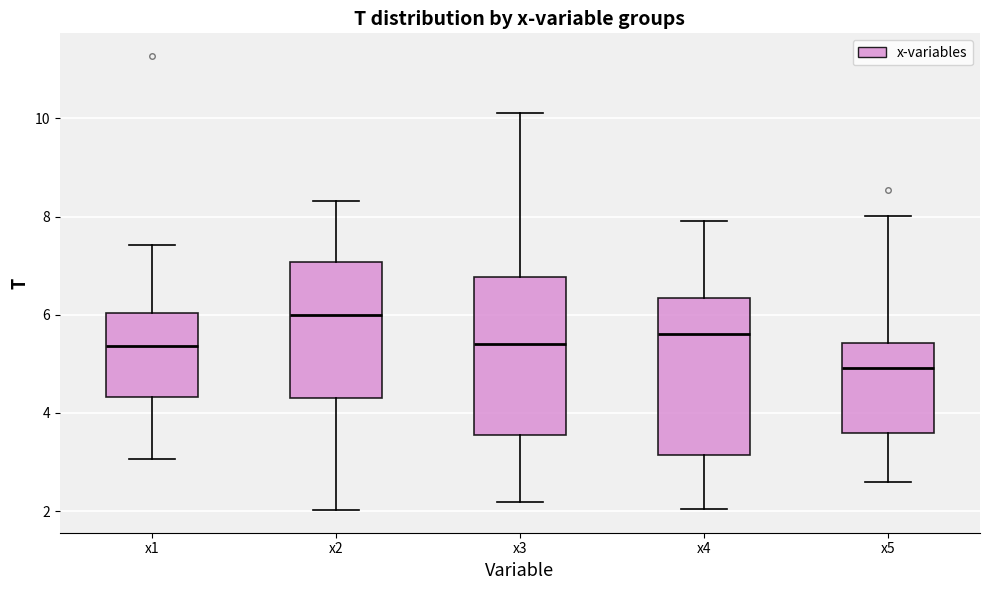

Where does the lower whisker of the box for x5 end on the y-axis? The values are not printed on the chart, so give them approximately, as read against the axis.

2.6